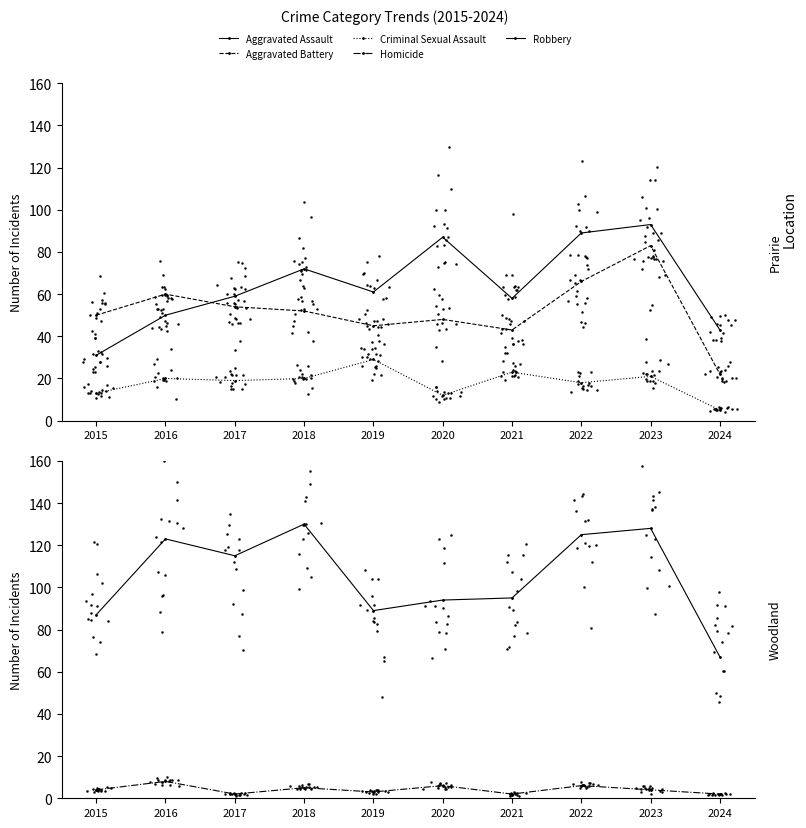

Which series has the largest total across all categories?

Robbery